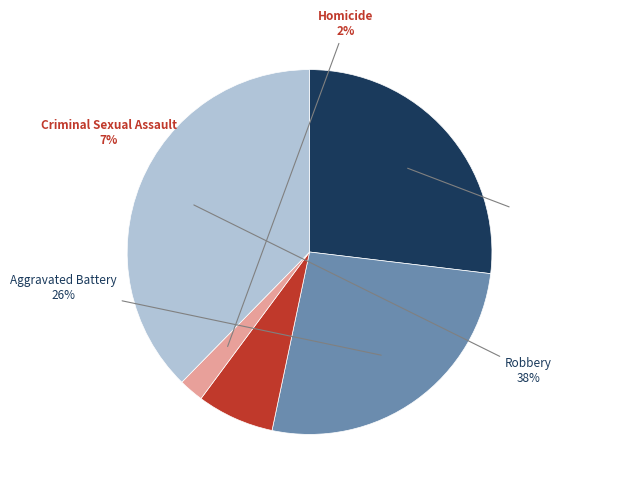

Is there a majority slice in this chart?

No